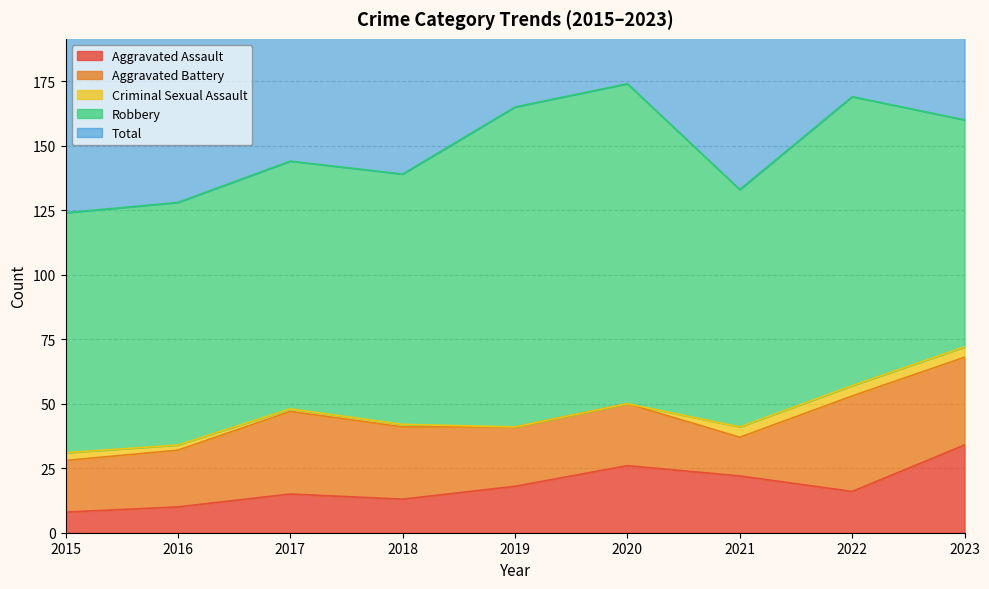

In Robbery, how many points are higher than both neighbors (excluding endpoints)?

1